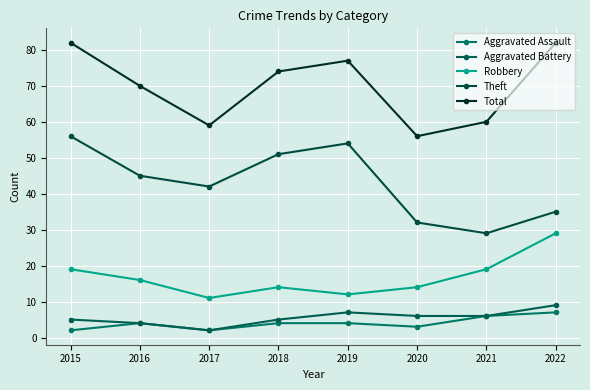

At which category does Aggravated Battery reach its first local peak?

2019